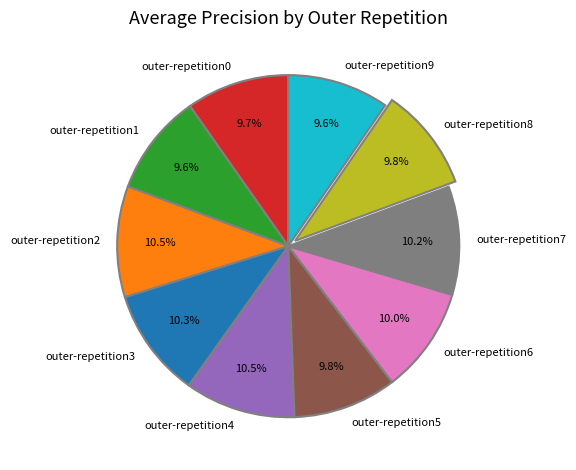

How many slices are in this pie chart?

10